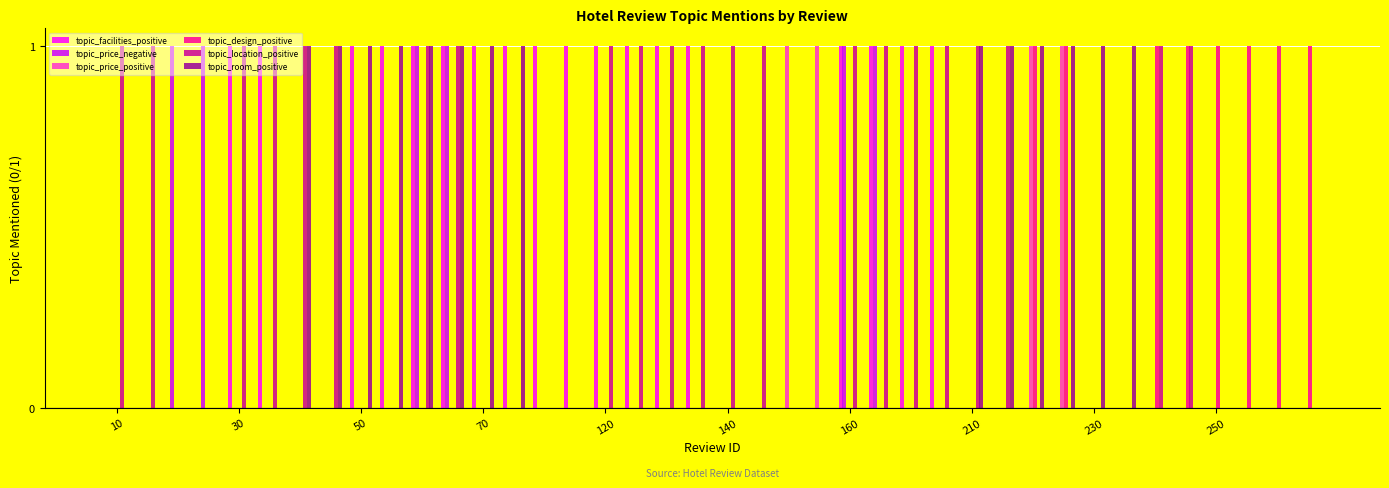

How many data points does each series have?

40